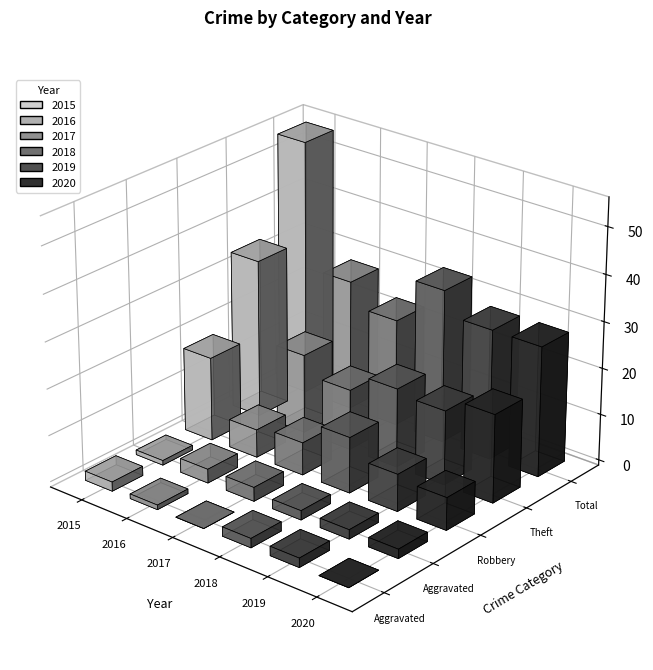

Are the bars horizontal?

No